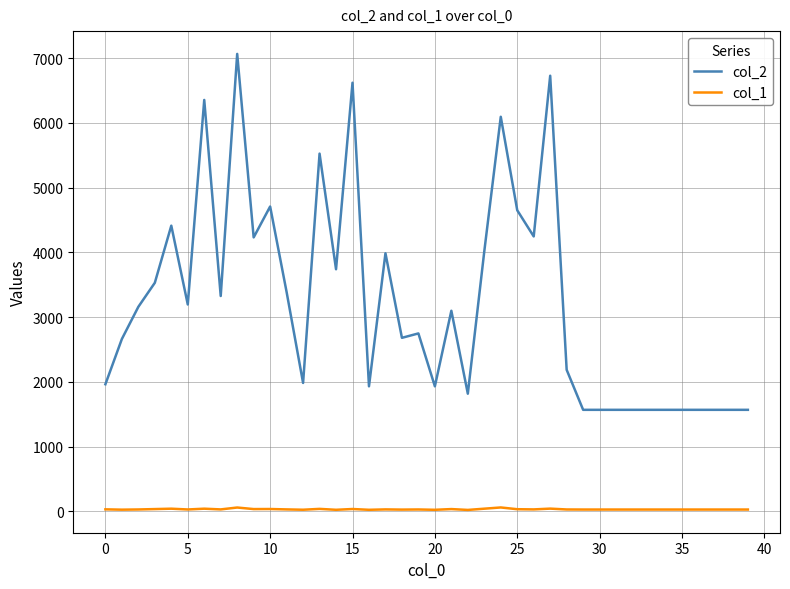

Is this an area chart (filled region under the line)?

No